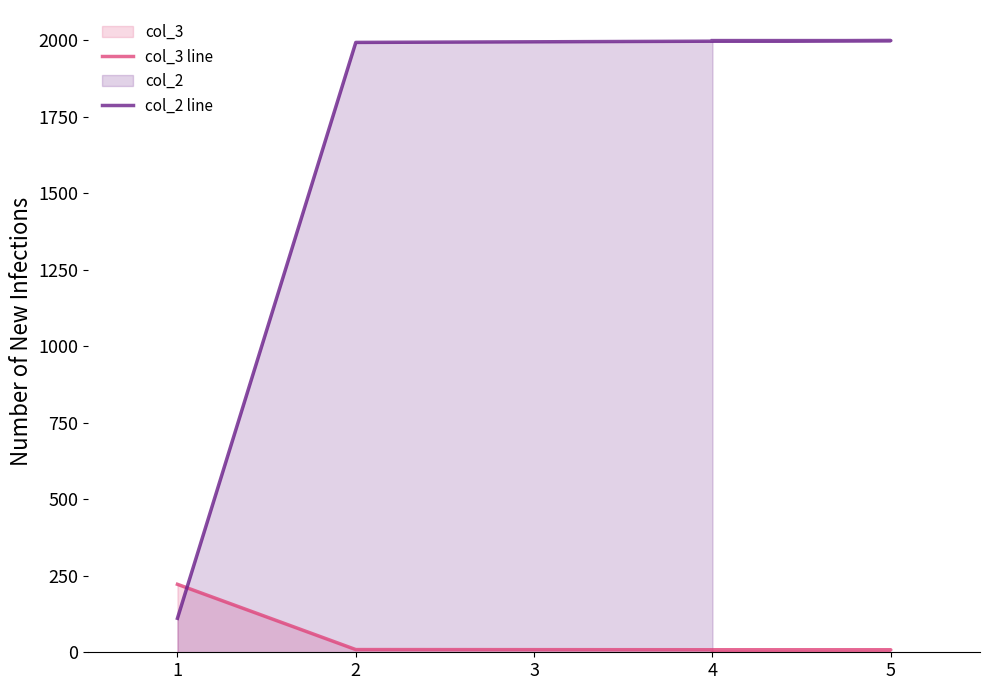

True or false: col_3 line has more than 1 points higher than both neighbors.

False